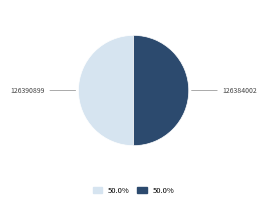

Is the sum of 126384002 and 126390899 greater than half?

Yes